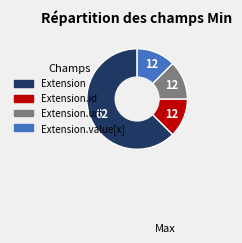

Is there a majority slice in this chart?

Yes